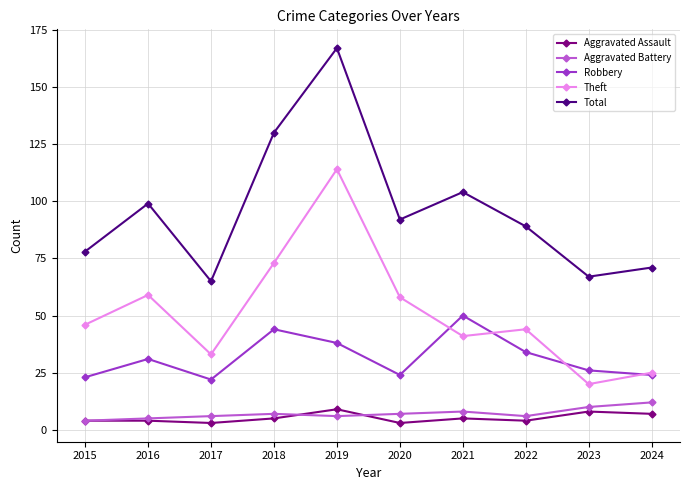

True or false: Total and Aggravated Battery intersect in this chart.

False